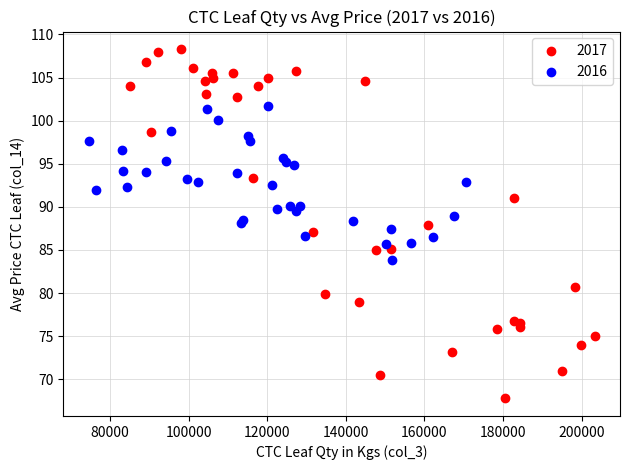

Which series has the largest Y range (max minus min)?

2017